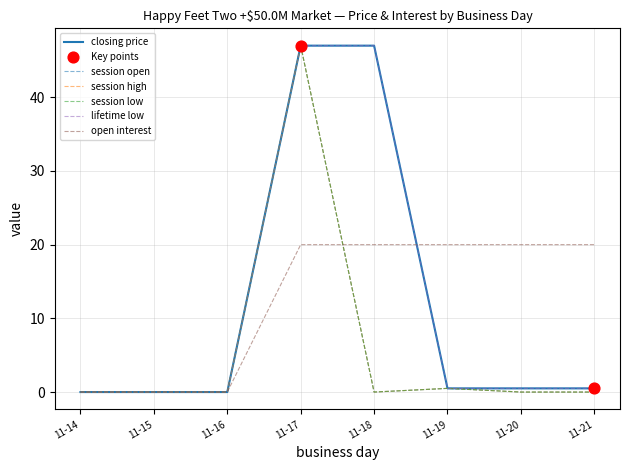

At how many categories does at least one series exceed 35?

2